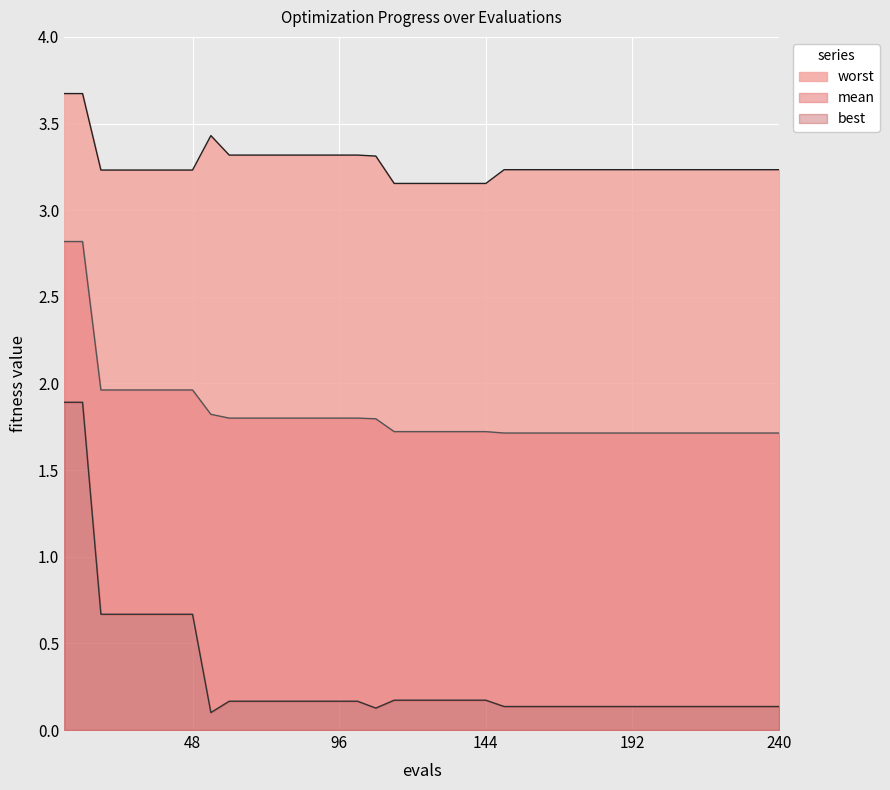

Rank the categories by best value from highest to lowest.

6, 12, 18, 24, 30, 36, 42, 48, 114, 120, 126, 132, 138, 144, 60, 66, 72, 78, 84, 90, 96, 102, 150, 156, 162, 168, 174, 180, 186, 192, 198, 204, 210, 216, 222, 228, 234, 240, 108, 54